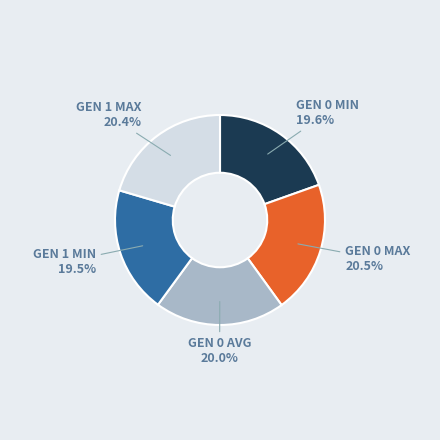

Is there a majority slice in this chart?

No